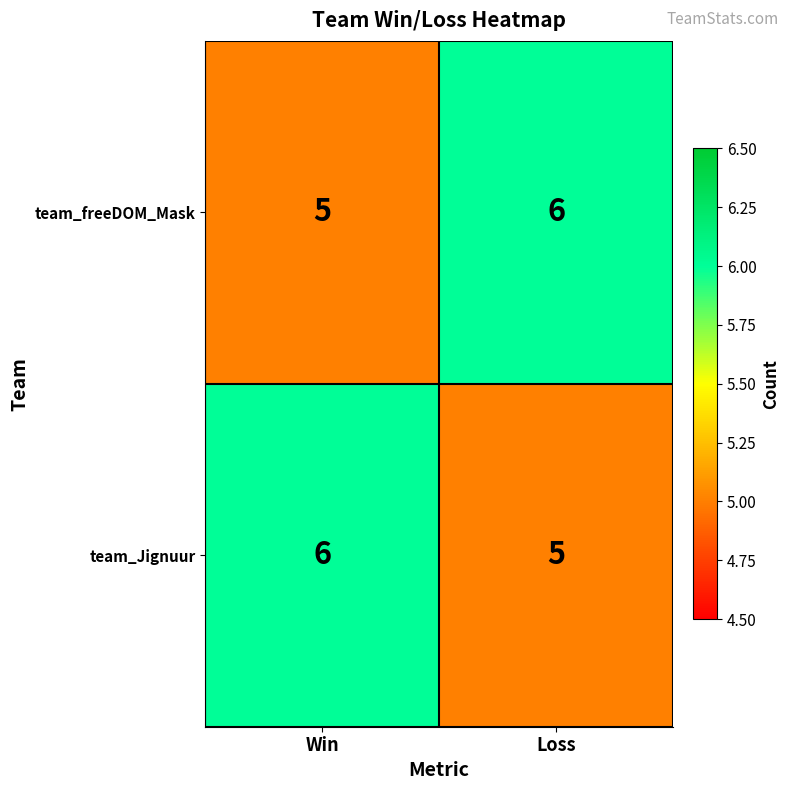

Reading left to right, transcribe all the data shown in this chart.

team_freeDOM_Mask: Win=5	Loss=6
team_Jignuur: Win=6	Loss=5